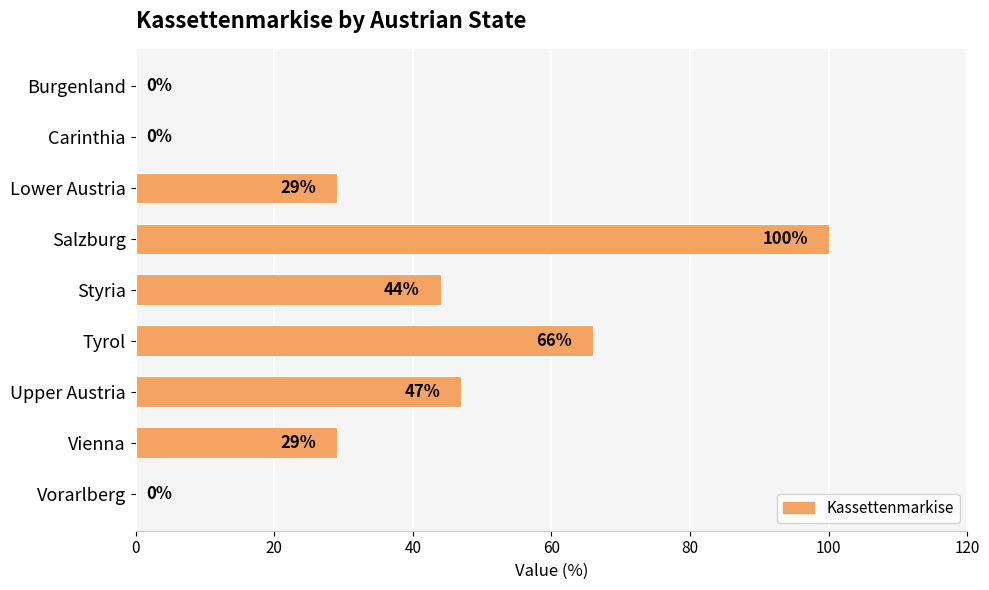

The value at Vienna is 7. True or false?

False